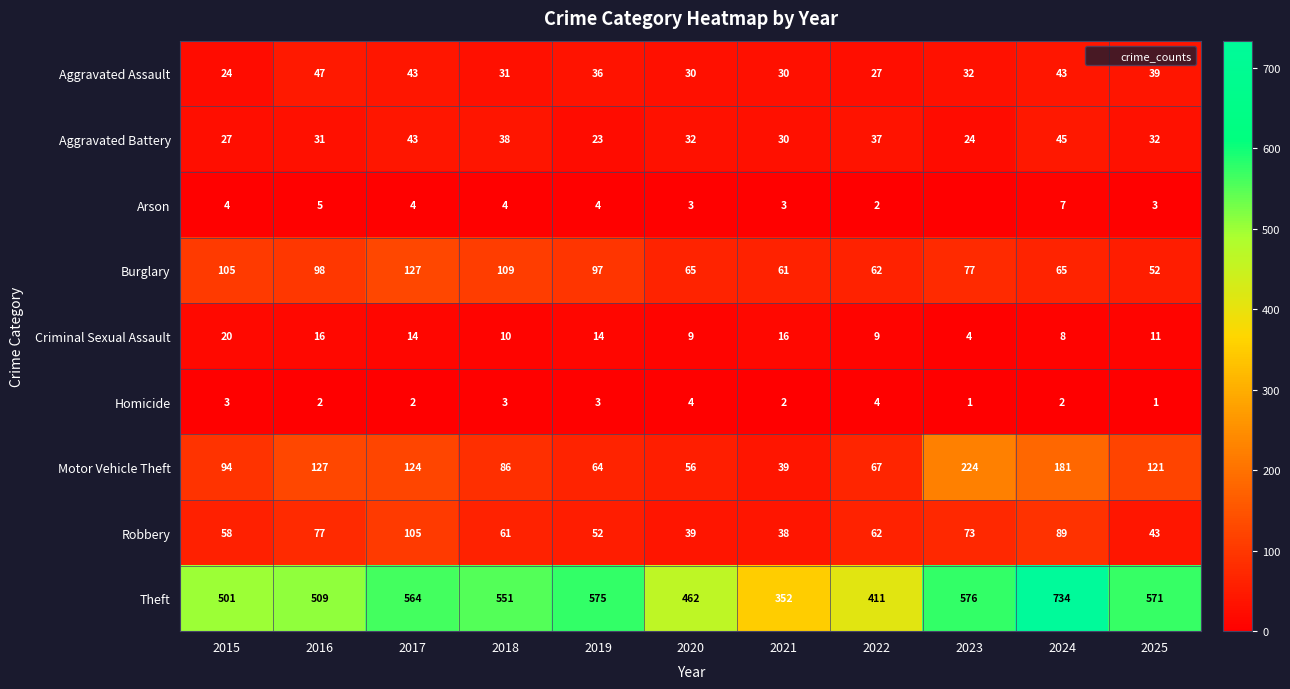

The value of Theft at 2017 is 238. True or false?

False